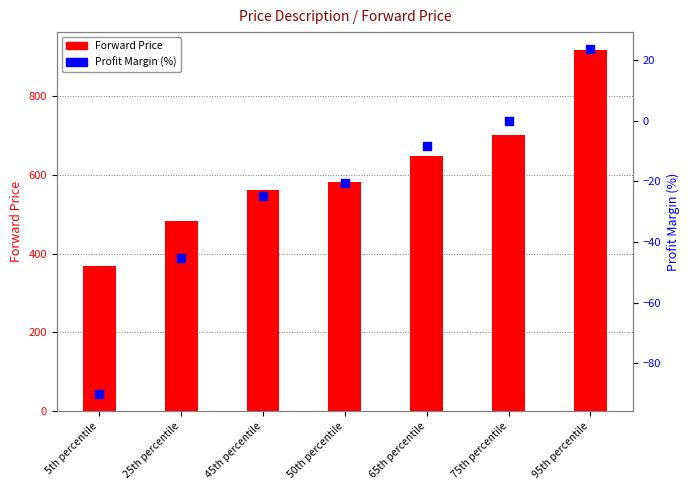

What are all the series names shown in the legend?

Forward Price, Profit Margin (%)